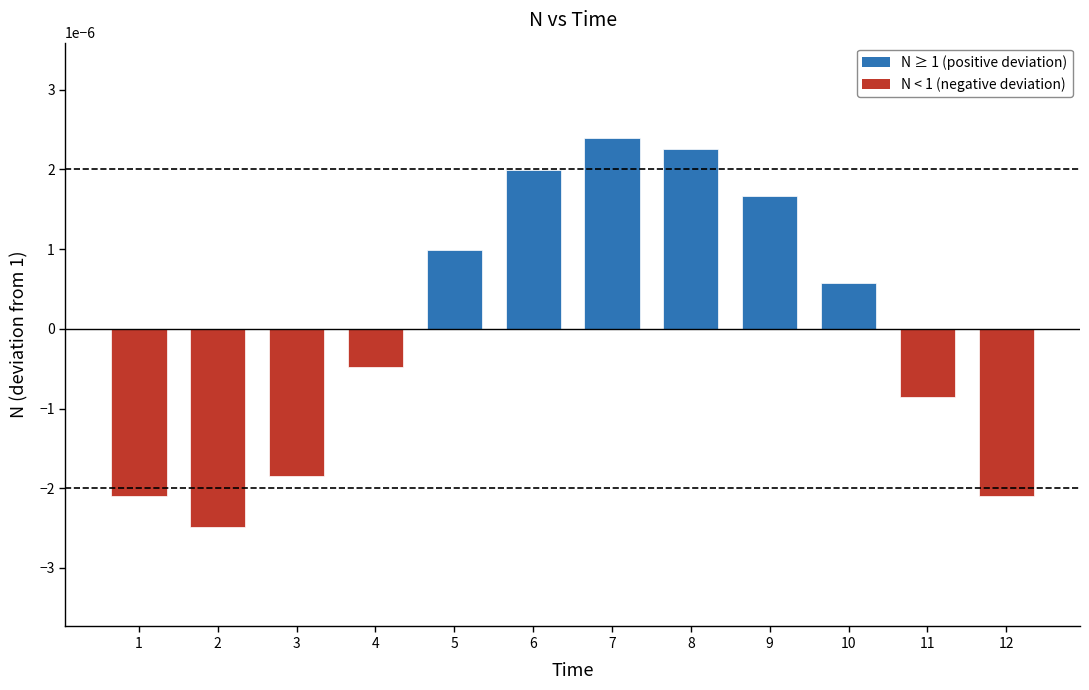

At which label does the data first exceed 0?

5